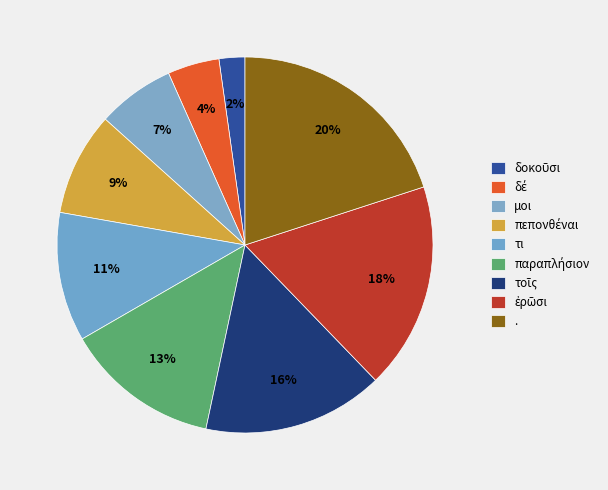

How many segments does this pie chart have?

9